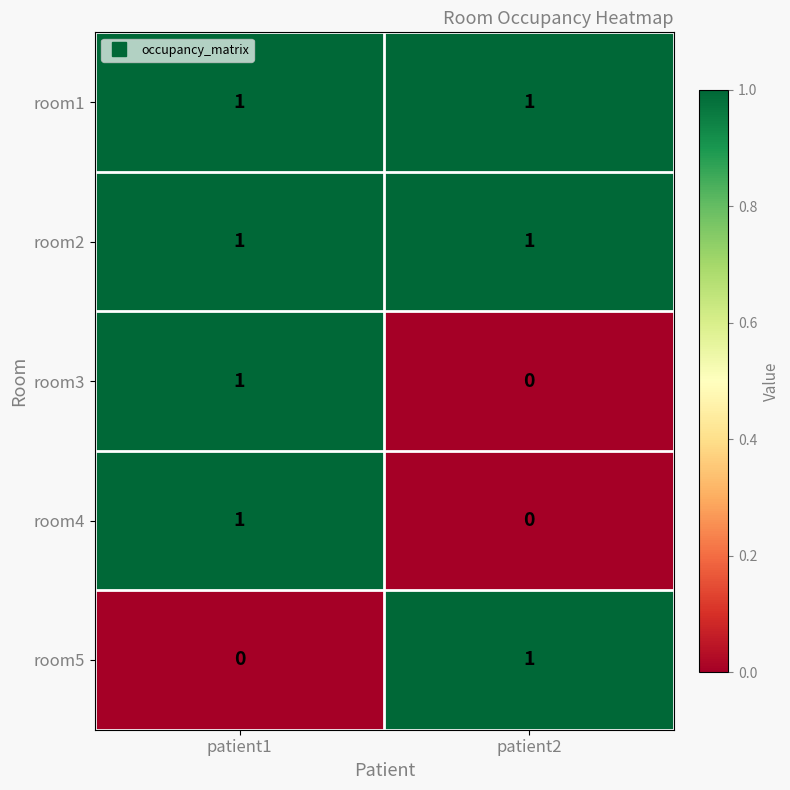

At which category is the sum across all series the highest?

patient1